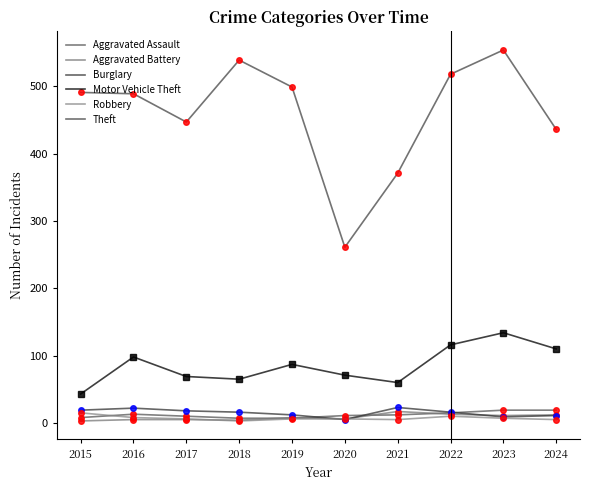

Reading left to right, what are all the values shown in this chart?

Aggravated Assault: 8	13	10	7	7	11	12	15	19	19
Aggravated Battery: 3	5	5	4	8	6	17	13	11	12
Burglary: 19	22	18	16	12	5	23	16	9	11
Motor Vehicle Theft: 43	98	69	65	87	71	60	116	134	110
Robbery: 15	8	6	3	6	6	5	10	7	5
Theft: 491	489	447	539	499	261	371	518	554	436